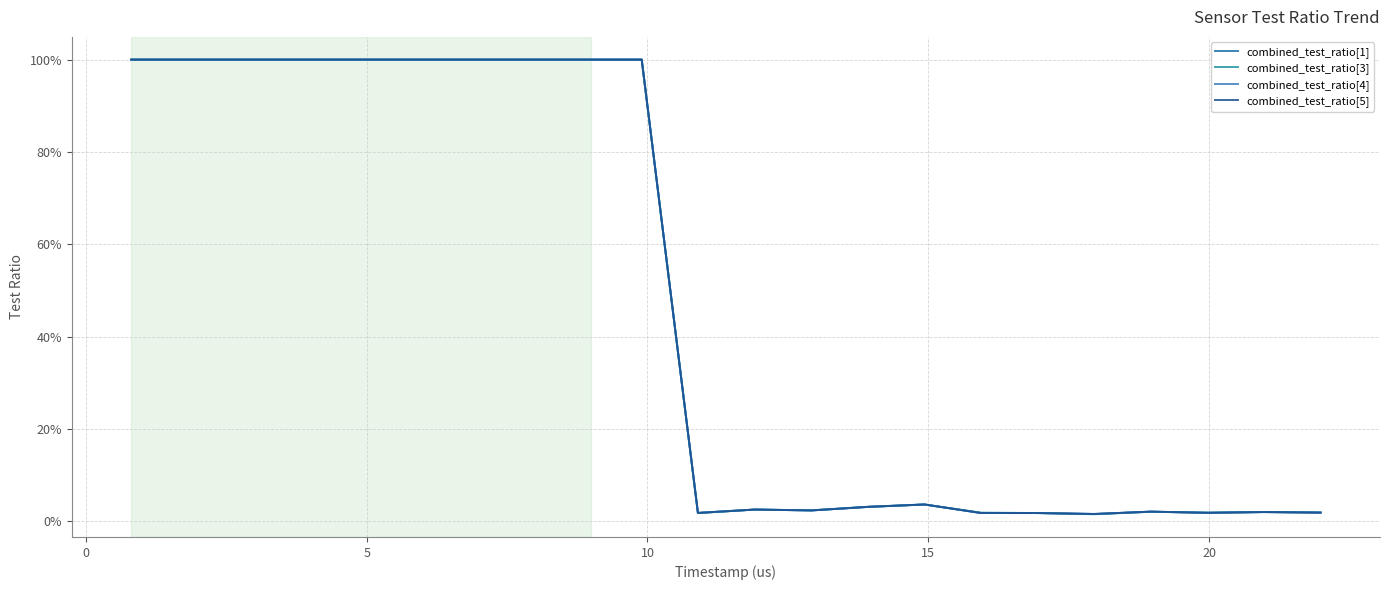

What is the sum of all combined_test_ratio[5] values?

27.3